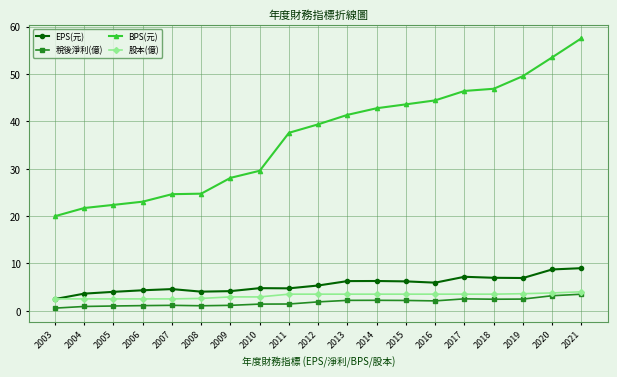

List the series in order of their peak value, highest first.

BPS(元), EPS(元), 股本(億), 稅後淨利(億)